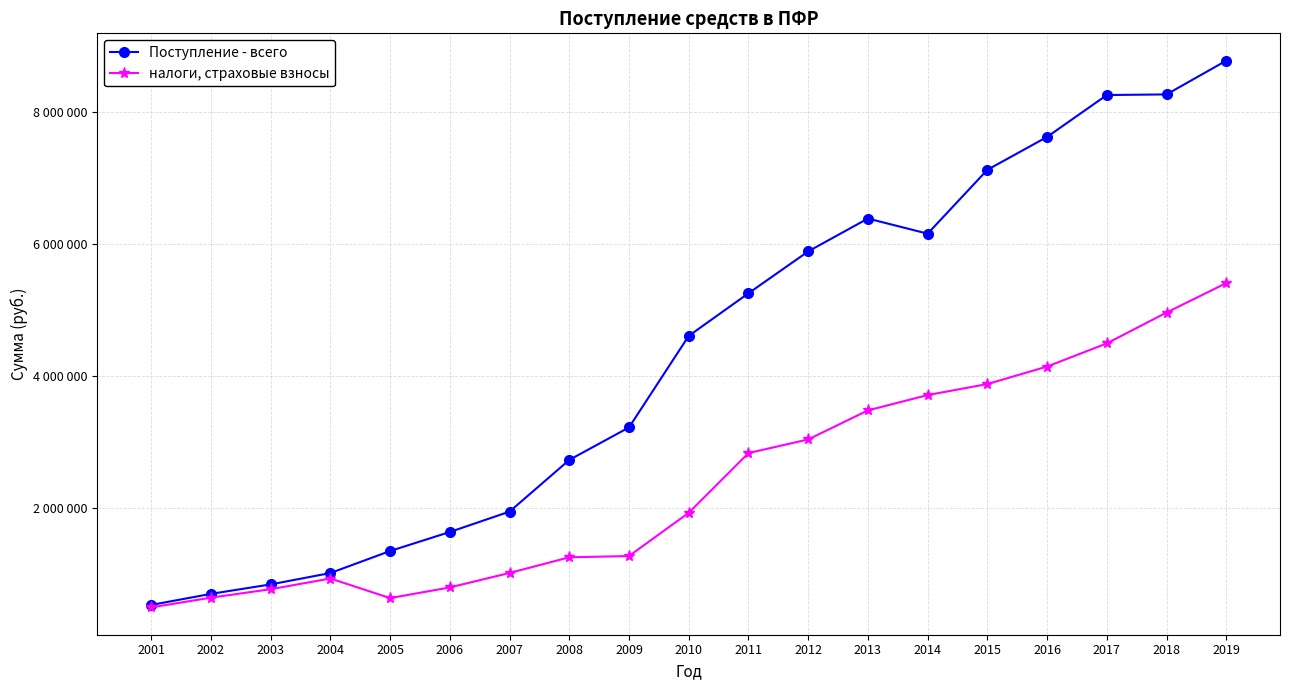

Which series changed the most between 2008 and 2017?

Поступление - всего